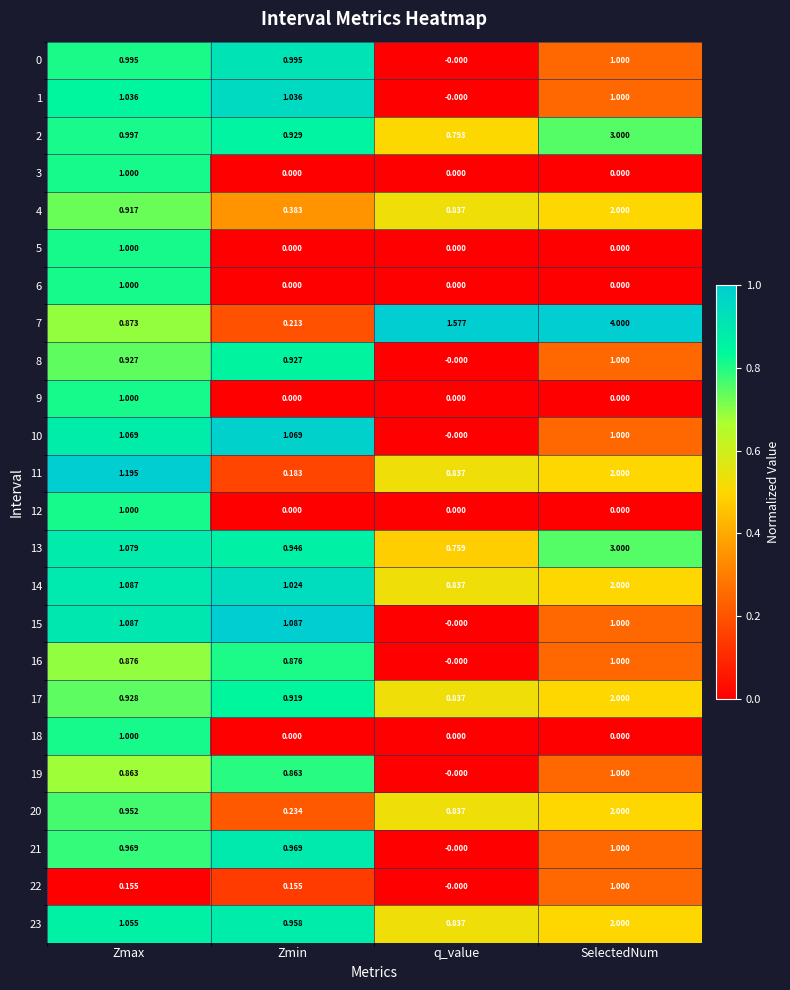

Is the value of 3 at q_value greater than the value of 15 at SelectedNum?

No